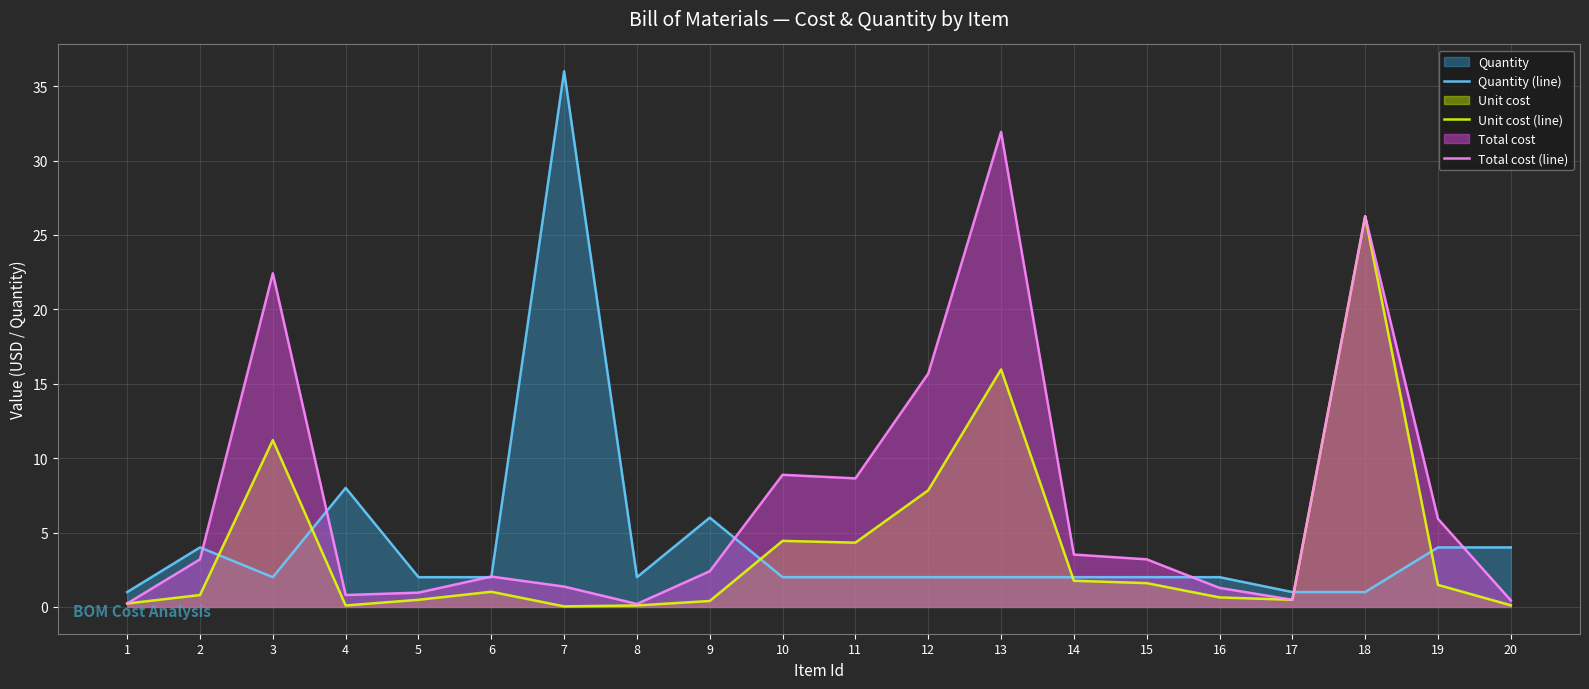

Where does the Total cost (line) series first go above 3?

2